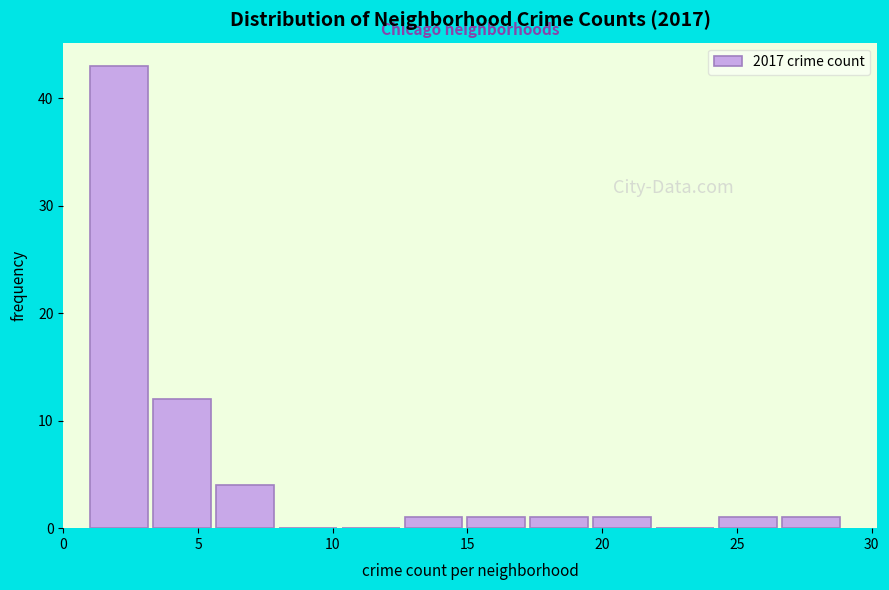

Which range on the x-axis has the tallest bar?

1.0 to 3.5